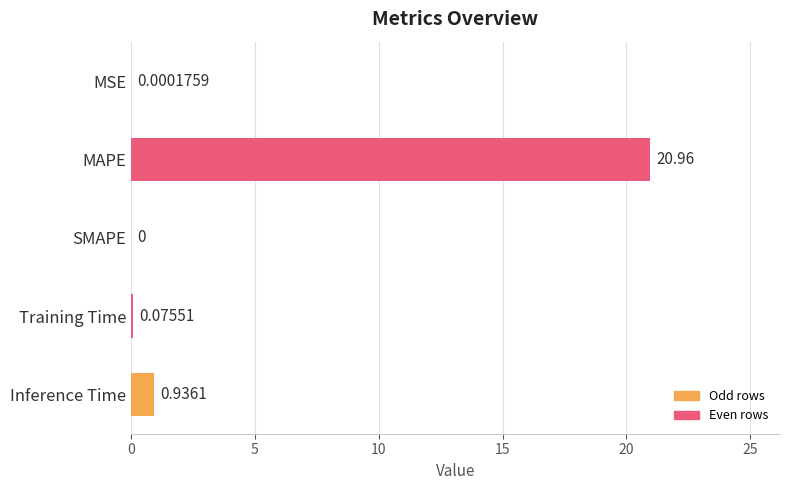

Which has a higher value, SMAPE or MSE?

MSE